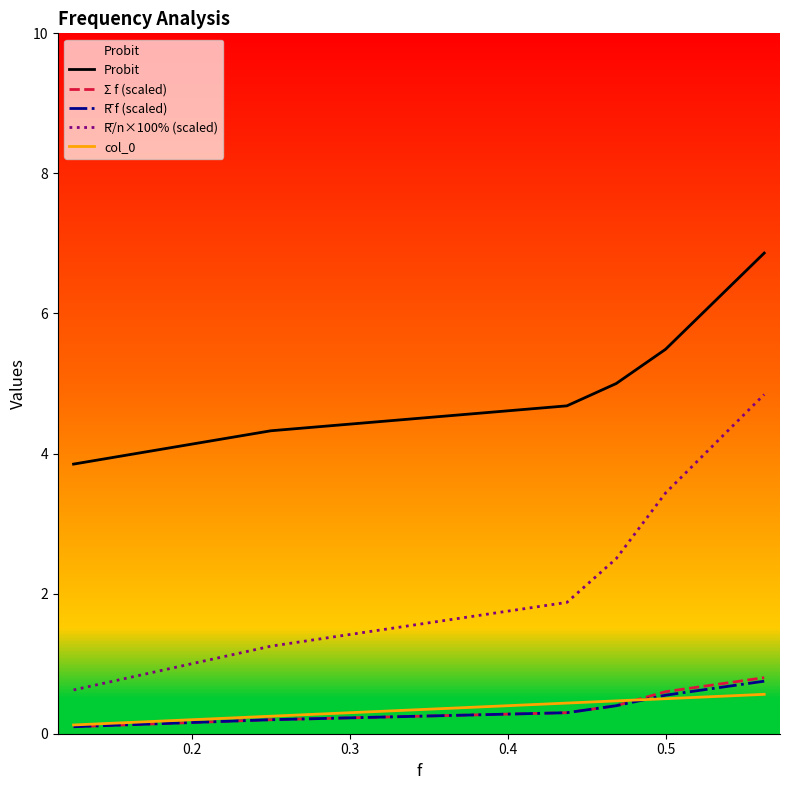

True or false: col_0 and Probit intersect in this chart.

False